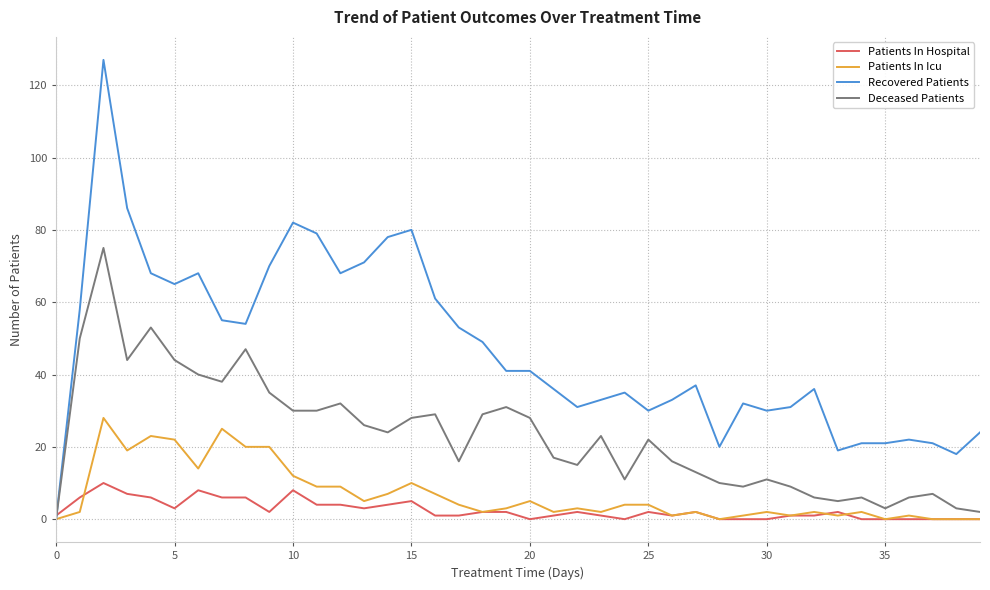

At how many categories does at least one series exceed 9?

39